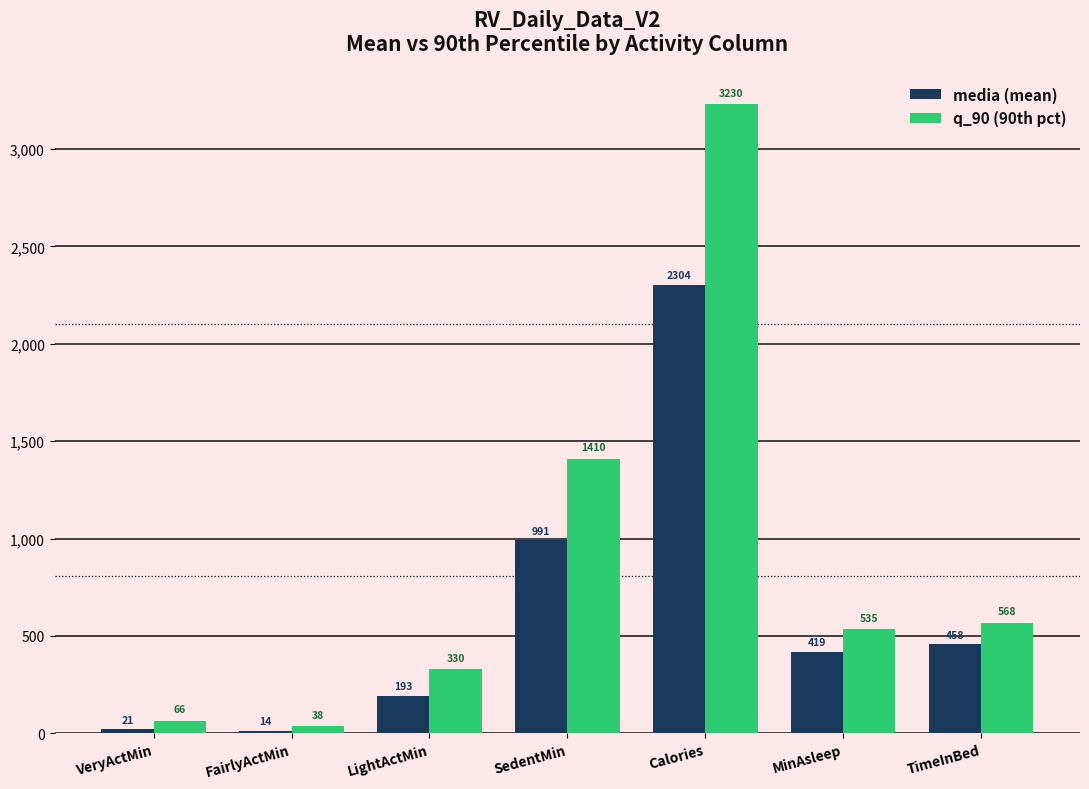

What are all the series names shown in the legend?

media (mean), q_90 (90th pct)